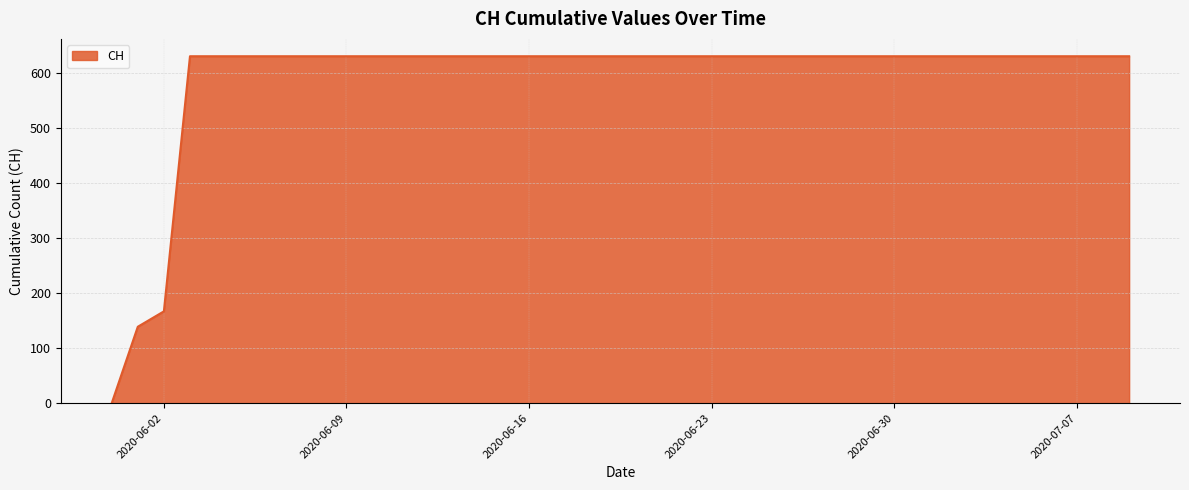

What is the difference between the maximum and minimum values?

631